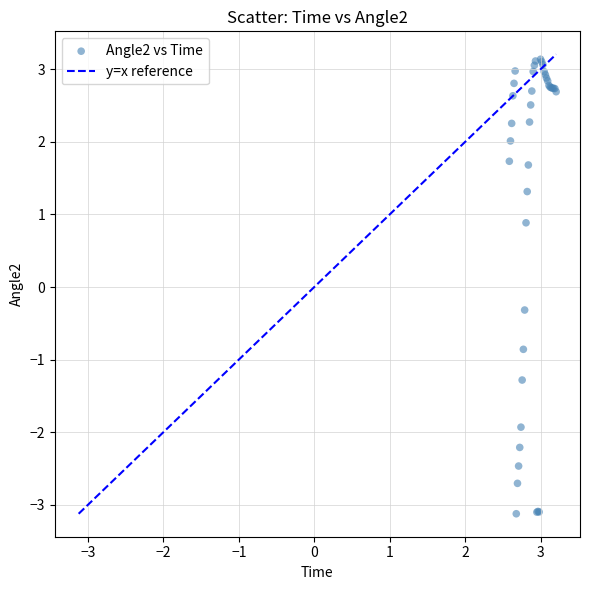

What Y value in the scatter plot is closest to 0?

-0.3